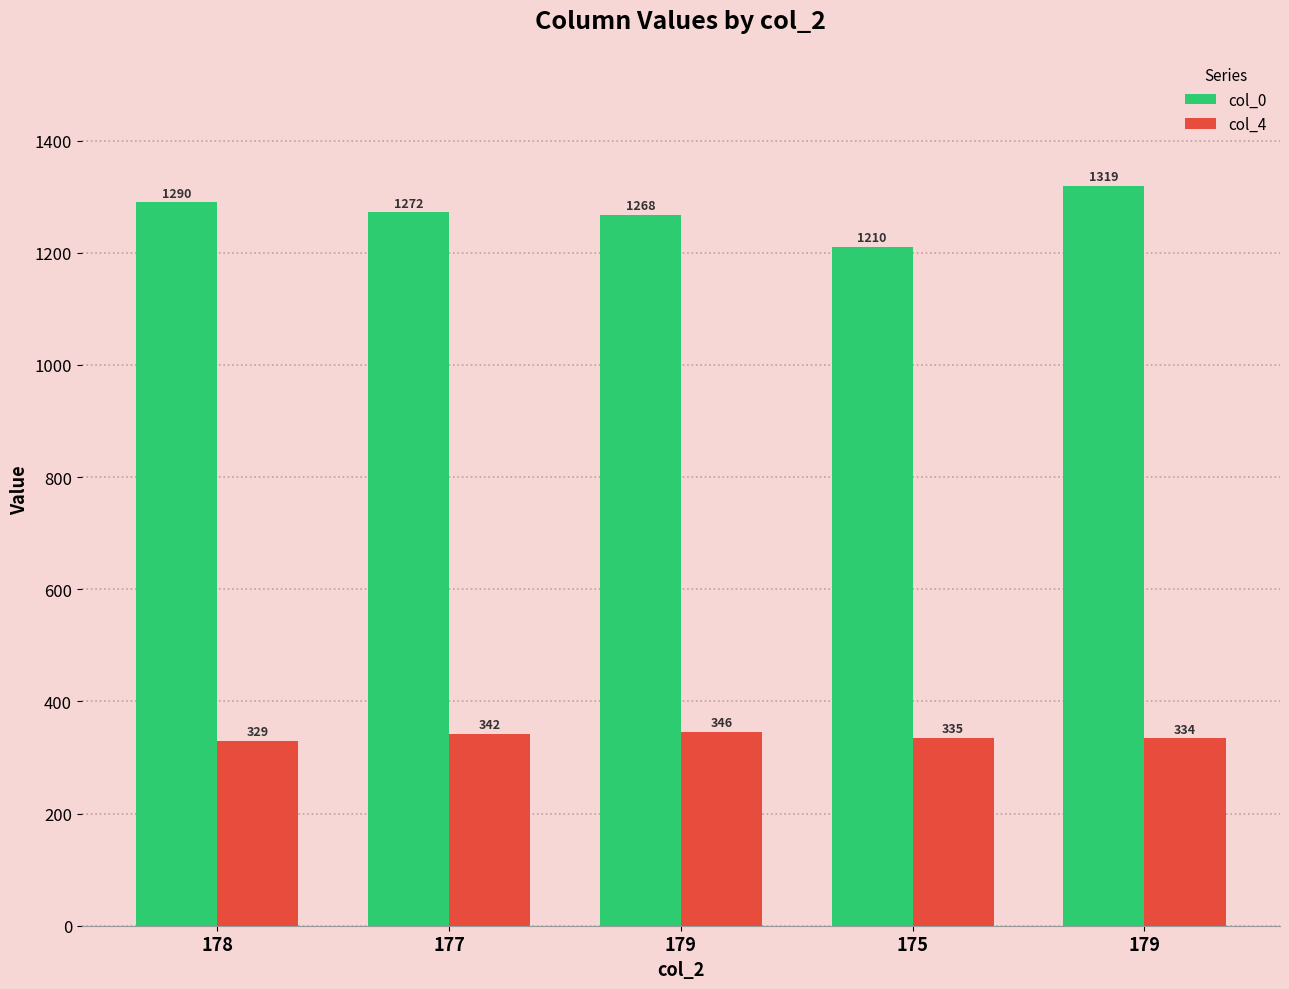

What are all the series names shown in the legend?

col_0, col_4